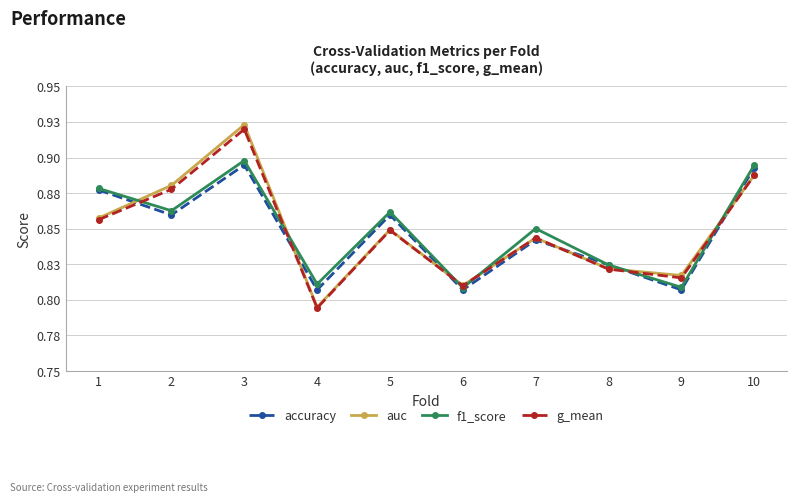

The g_mean series shows 0.6 at 3. True or false?

False